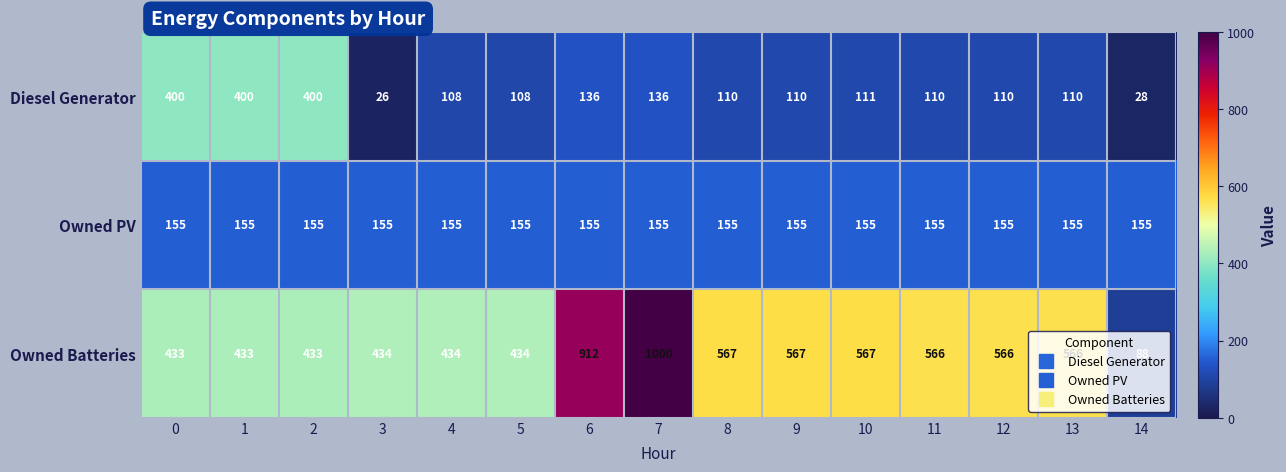

The value of Owned PV at 7 is 103. True or false?

False